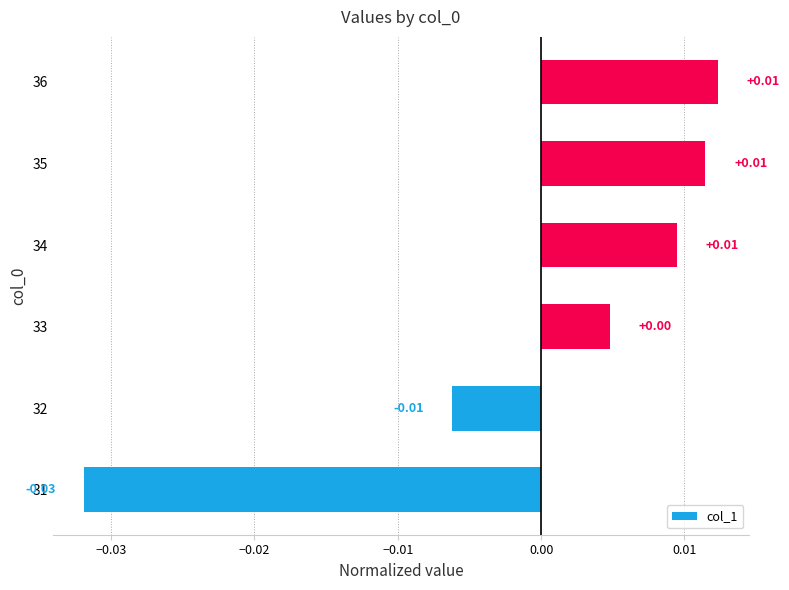

Which has a higher value, 36 or 34?

36